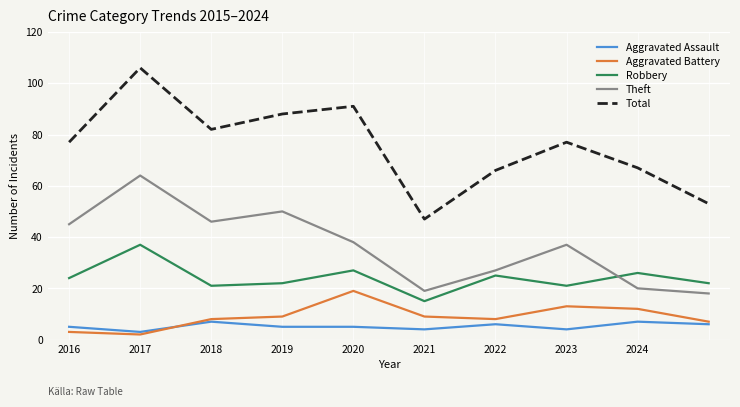

List the series in order of their peak value, lowest first.

Aggravated Assault, Aggravated Battery, Robbery, Theft, Total